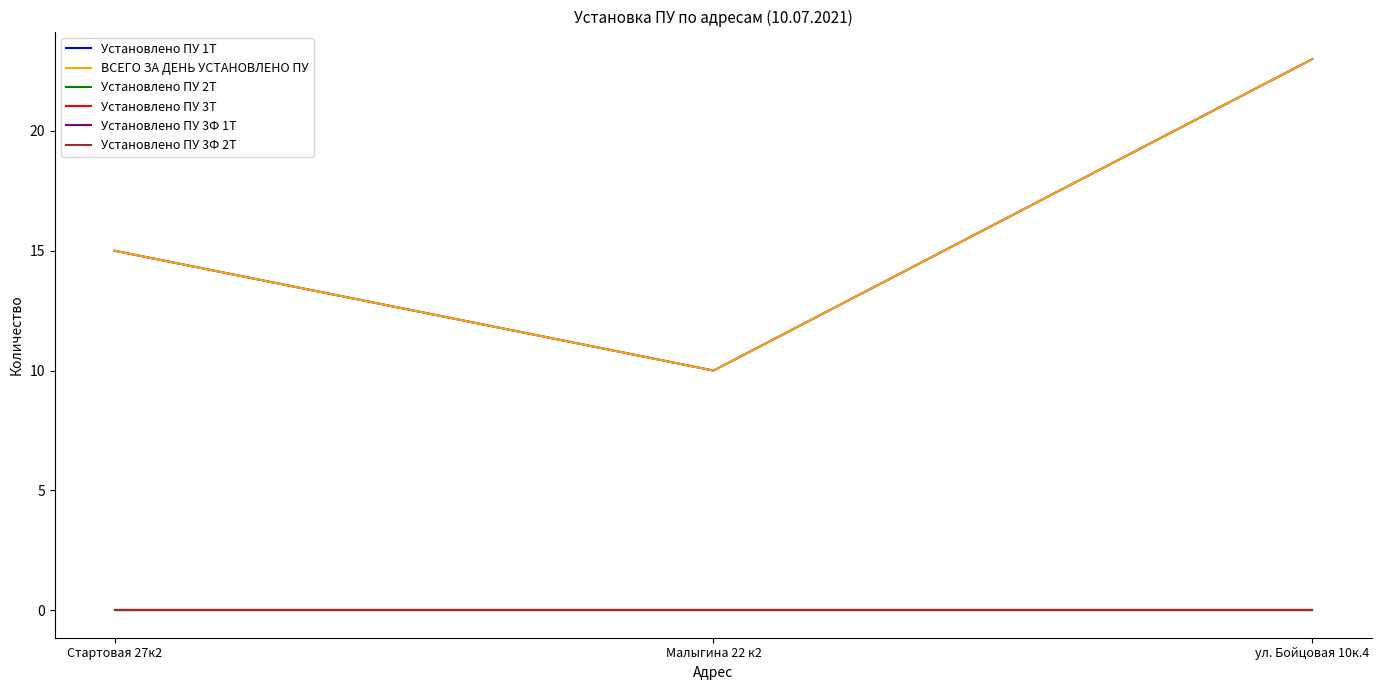

Rank the series at Стартовая 27к2 from lowest to highest value.

Установлено ПУ 2Т, Установлено ПУ 3Т, Установлено ПУ 3Ф 1Т, Установлено ПУ 3Ф 2Т, Установлено ПУ 1Т, ВСЕГО ЗА ДЕНЬ УСТАНОВЛЕНО ПУ